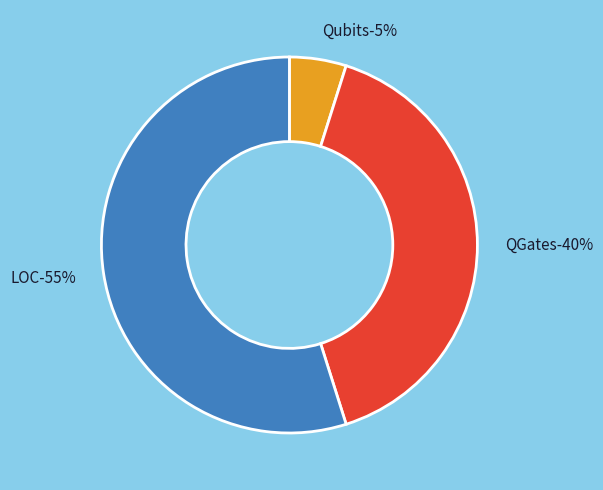

Is it true that Qubits is 5% of the pie?

True